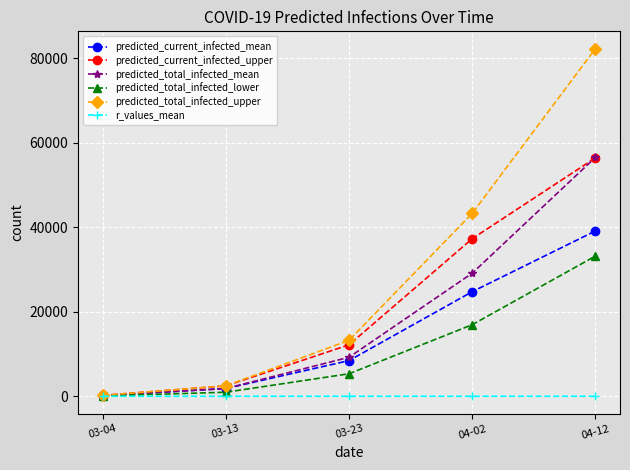

Does the chart have visible grid lines?

Yes